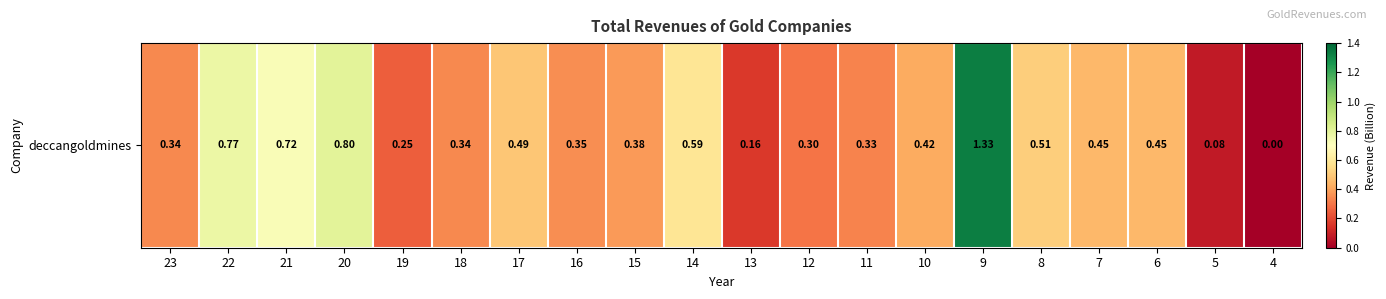

What is the average value?

0.5